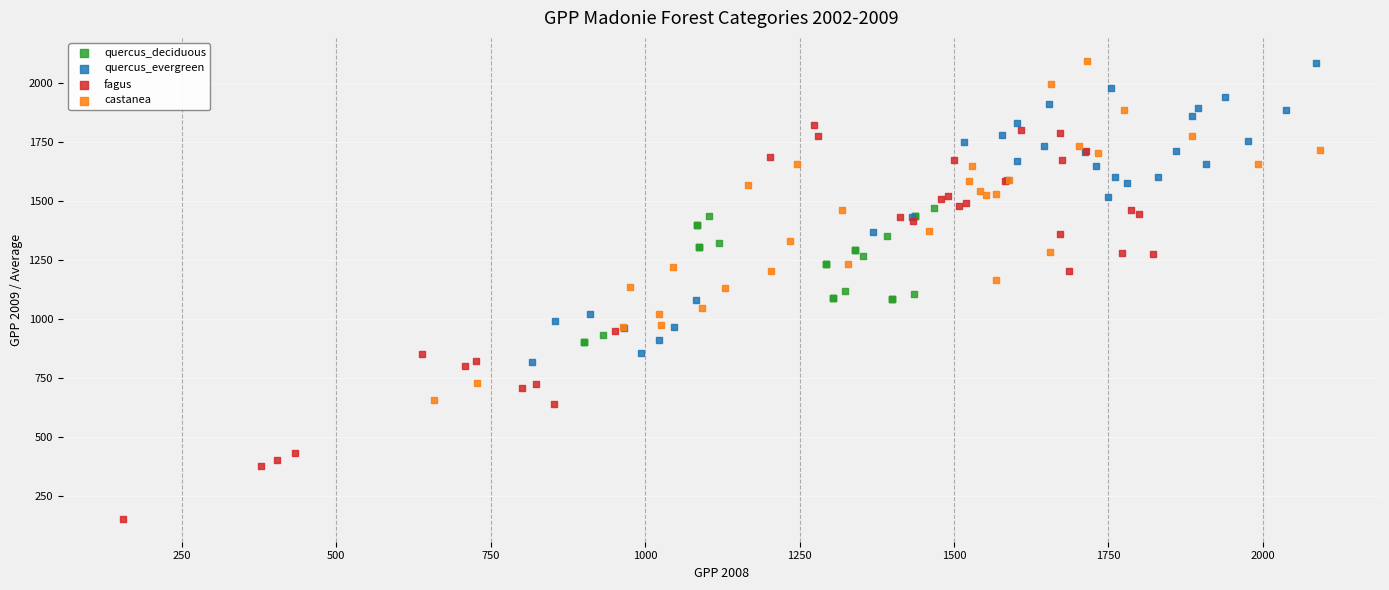

Which series contains the lowest Y value?

fagus